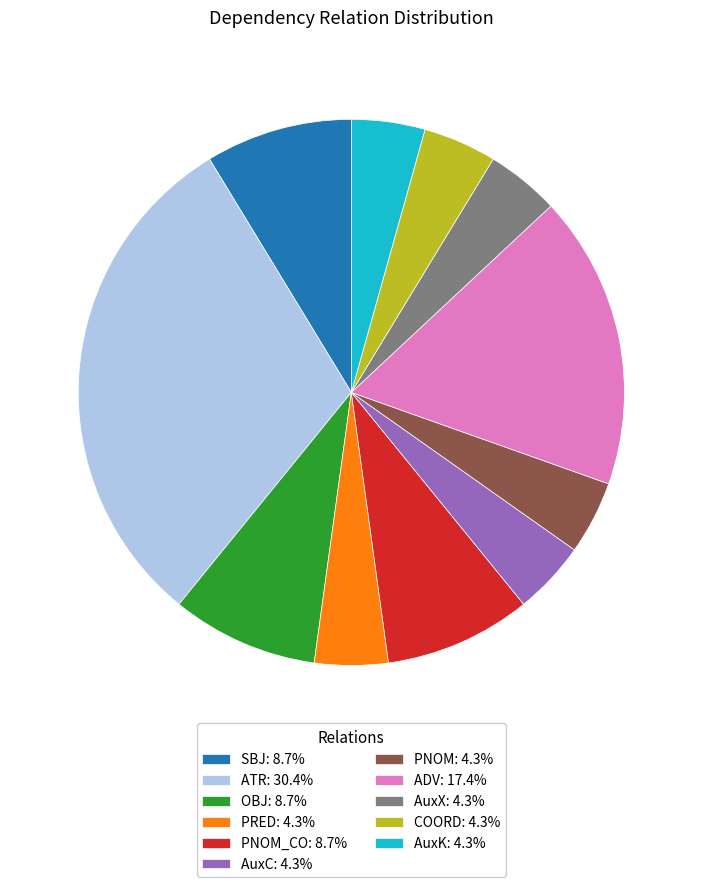

Approximately how many times larger is the value at OBJ: 8.7% compared to AuxX: 4.3%?

2.0